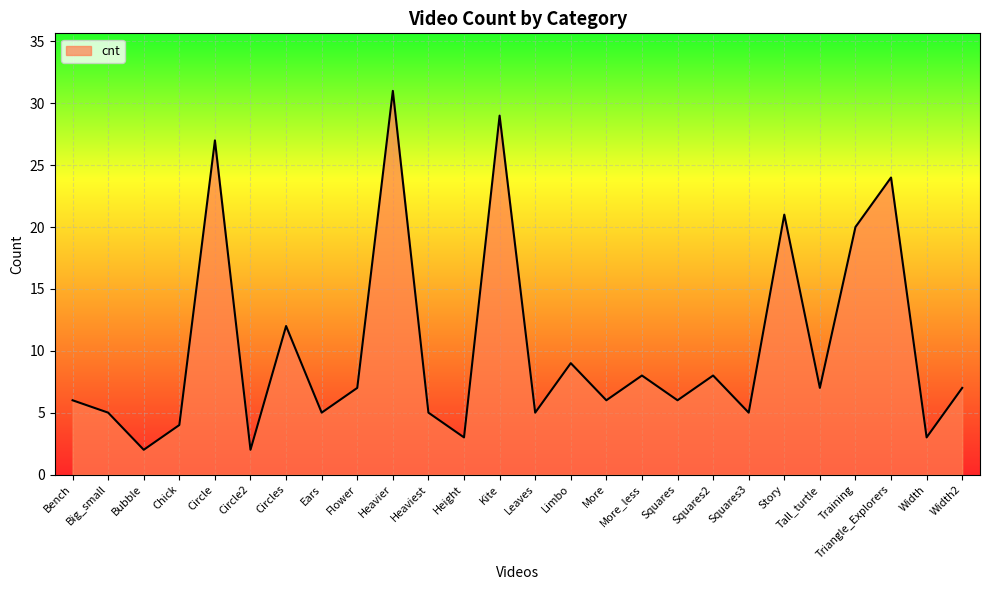

Does the chart have visible grid lines?

Yes